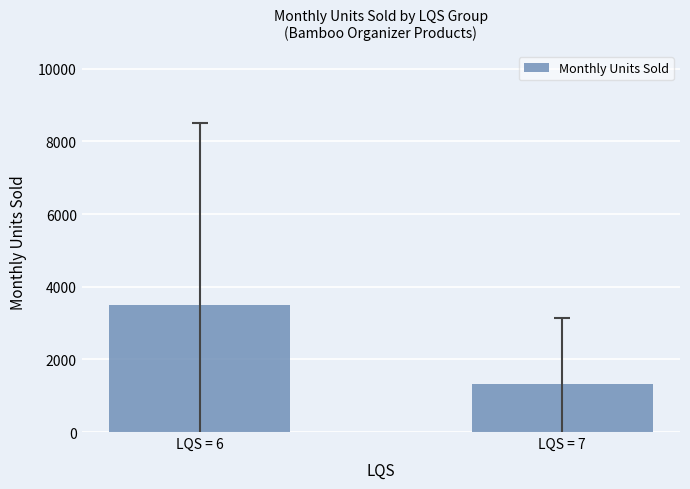

What is the difference between the maximum and minimum values?

2176.3